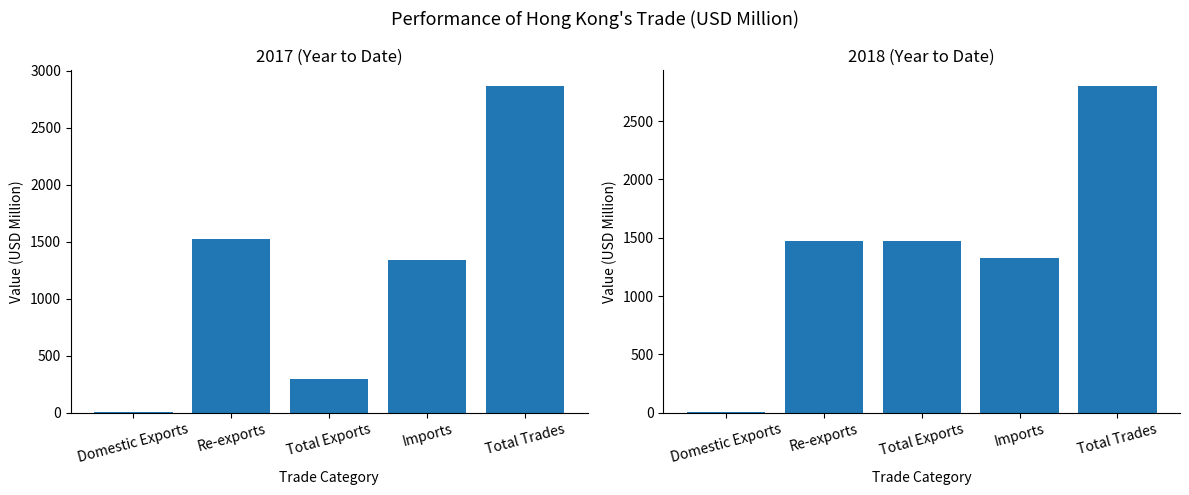

What is the value of the 201712 bar at the 3rd from the left?

293.0